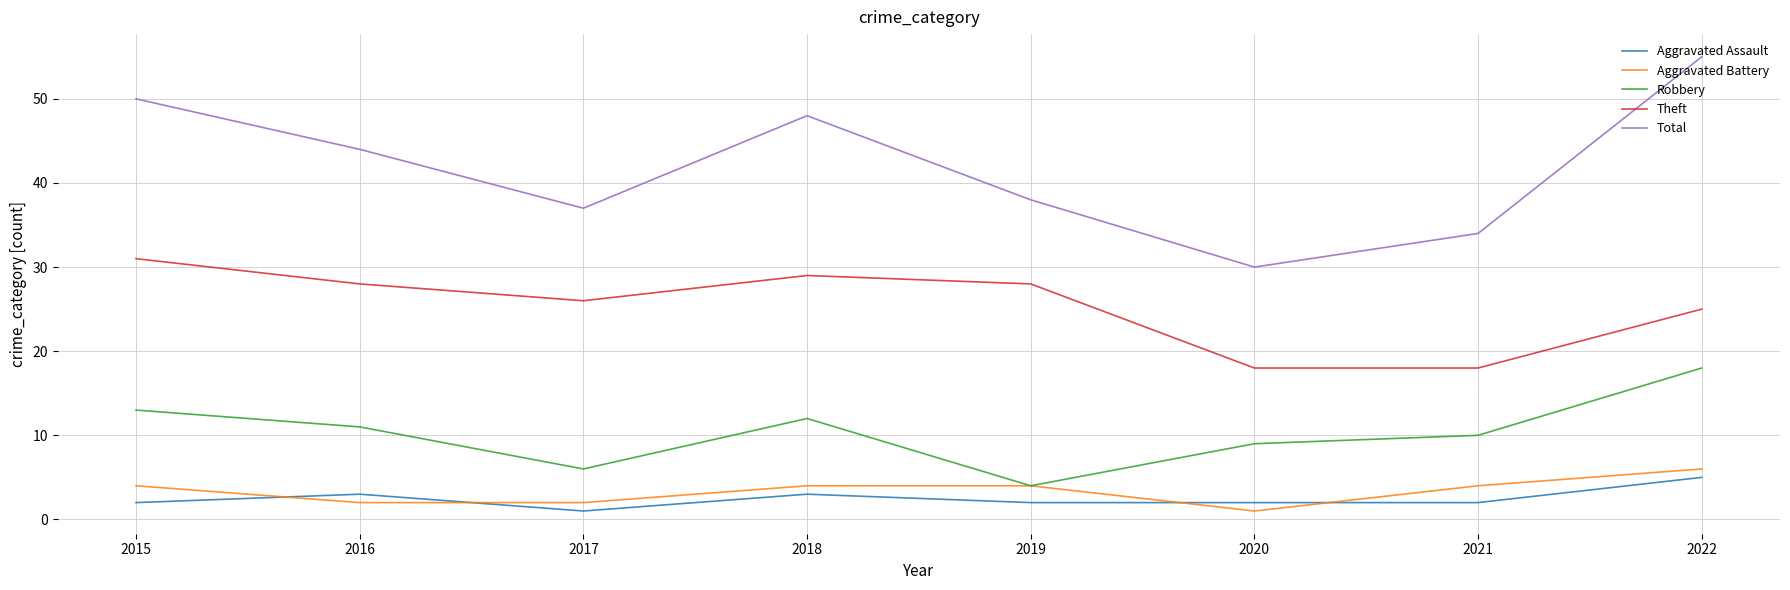

What is the sum of all Theft values?

203